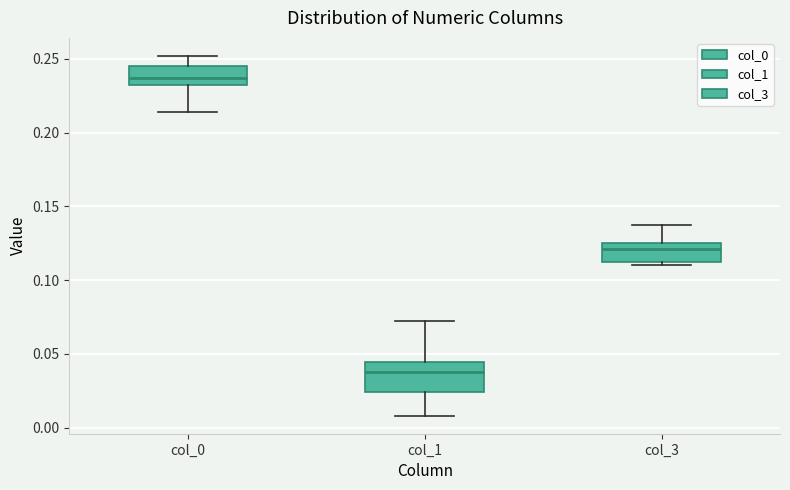

Which box's median line is the lowest?

col_1